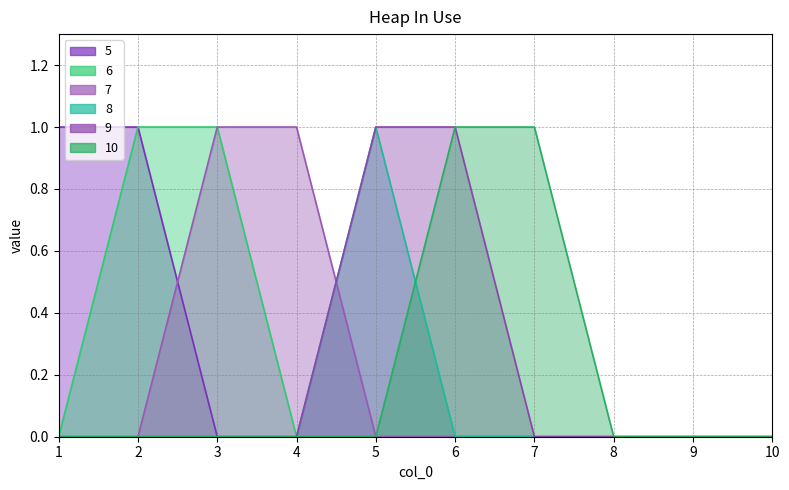

Is it true that 9 equals 1 at 5?

False